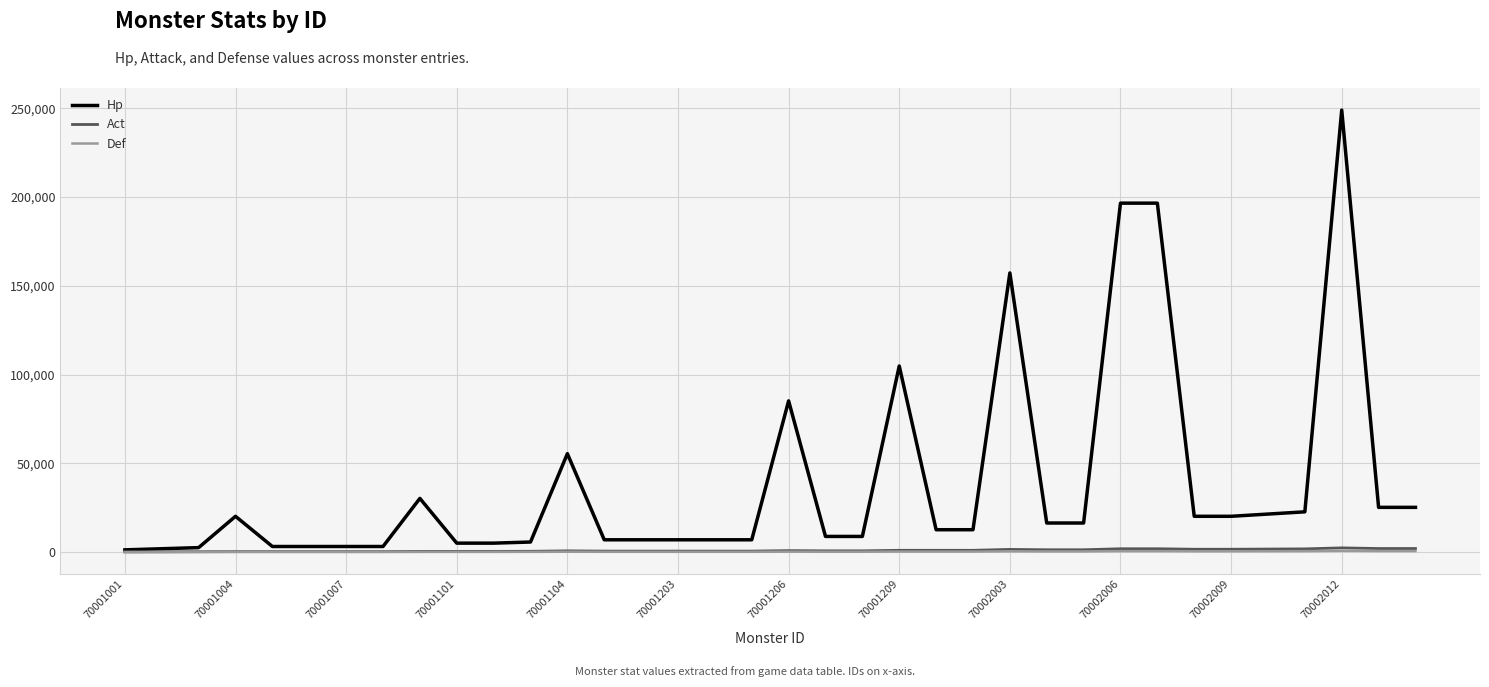

Which series has the largest total across all categories?

Hp